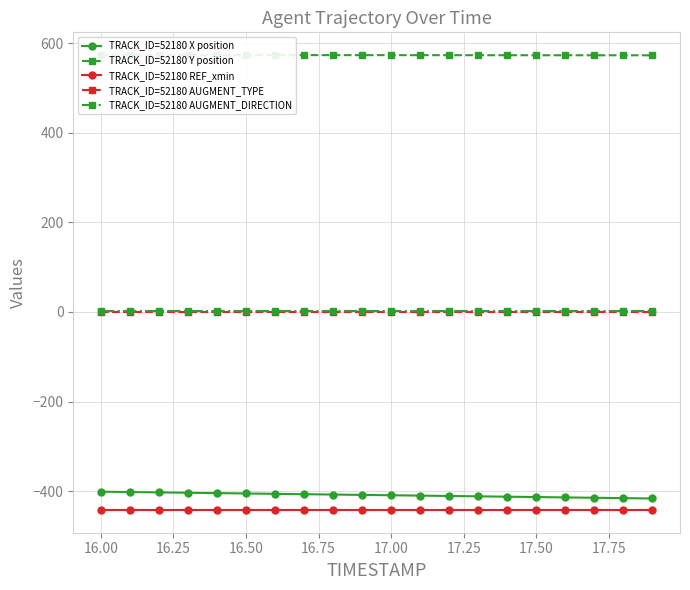

The TRACK_ID=52180 AUGMENT_DIRECTION series shows 1.0 at 16.00. True or false?

True